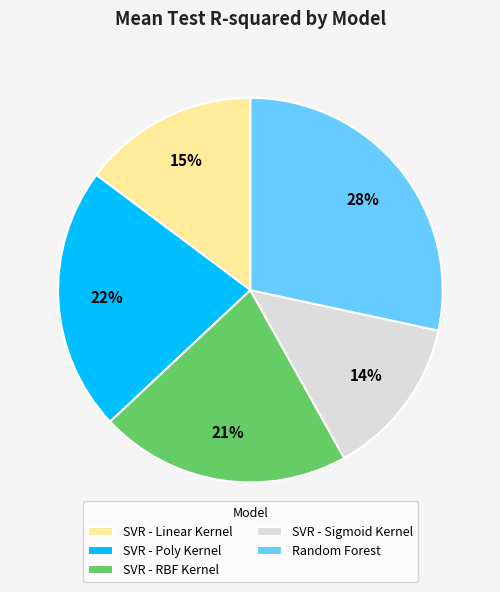

Count the number of slices in the pie.

5